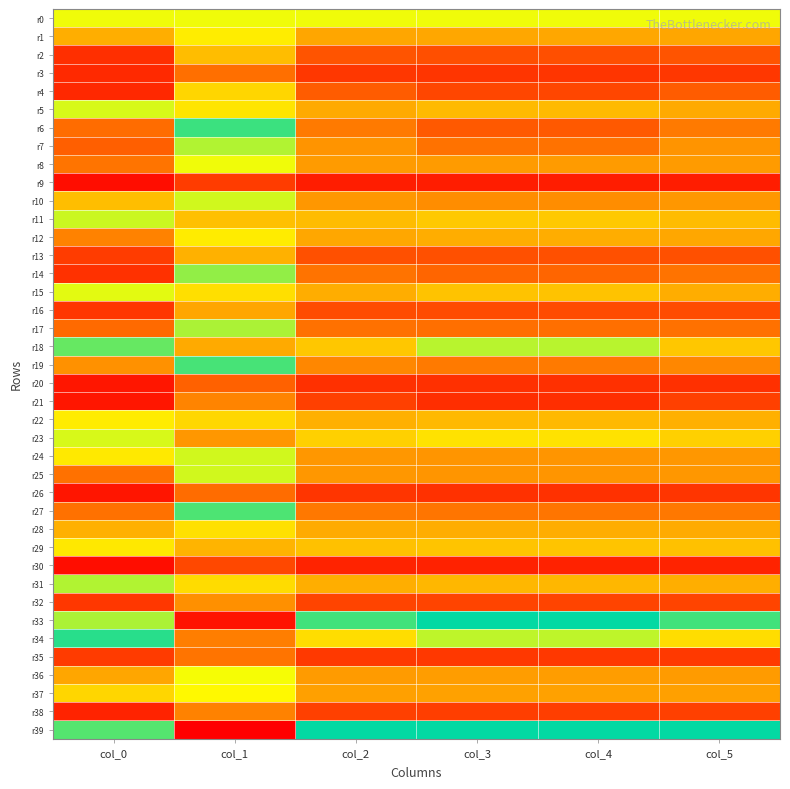

How many data points does each series have?

6